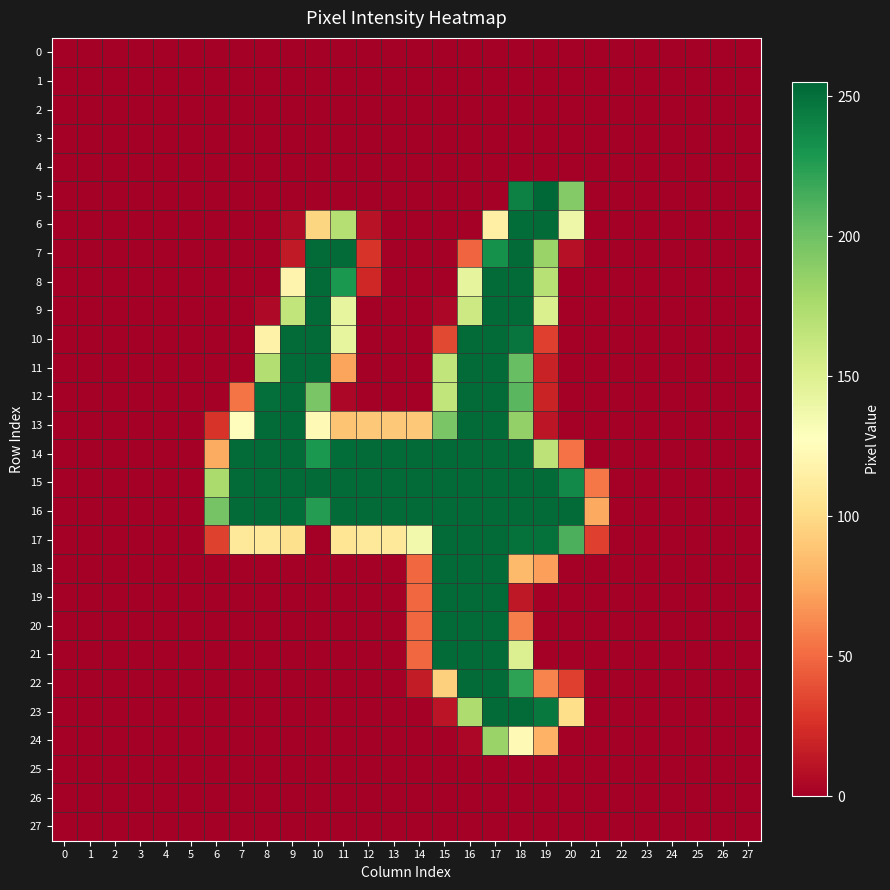

Reading left to right, list all the values displayed in this chart.

0: 0=0	1=0	2=0	3=0	4=0	5=0	6=0	7=0	8=0	9=0	10=0	11=0	12=0	13=0	14=0	15=0	16=0	17=0	18=0	19=0	20=0	21=0	22=0	23=0	24=0	25=0	26=0	27=0
1: 0=0	1=0	2=0	3=0	4=0	5=0	6=0	7=0	8=0	9=0	10=0	11=0	12=0	13=0	14=0	15=0	16=0	17=0	18=0	19=0	20=0	21=0	22=0	23=0	24=0	25=0	26=0	27=0
2: 0=0	1=0	2=0	3=0	4=0	5=0	6=0	7=0	8=0	9=0	10=0	11=0	12=0	13=0	14=0	15=0	16=0	17=0	18=0	19=0	20=0	21=0	22=0	23=0	24=0	25=0	26=0	27=0
3: 0=0	1=0	2=0	3=0	4=0	5=0	6=0	7=0	8=0	9=0	10=0	11=0	12=0	13=0	14=0	15=0	16=0	17=0	18=0	19=0	20=0	21=0	22=0	23=0	24=0	25=0	26=0	27=0
4: 0=0	1=0	2=0	3=0	4=0	5=0	6=0	7=0	8=0	9=0	10=0	11=0	12=0	13=0	14=0	15=0	16=0	17=0	18=0	19=0	20=0	21=0	22=0	23=0	24=0	25=0	26=0	27=0
5: 0=0	1=0	2=0	3=0	4=0	5=0	6=0	7=0	8=0	9=0	10=0	11=0	12=0	13=0	14=0	15=0	16=0	17=0	18=242	19=255	20=192	21=0	22=0	23=0	24=0	25=0	26=0	27=0
6: 0=0	1=0	2=0	3=0	4=0	5=0	6=0	7=0	8=0	9=6	10=97	11=171	12=10	13=0	14=0	15=0	16=0	17=115	18=252	19=253	20=139	21=0	22=0	23=0	24=0	25=0	26=0	27=0
7: 0=0	1=0	2=0	3=0	4=0	5=0	6=0	7=0	8=0	9=14	10=253	11=253	12=27	13=0	14=0	15=0	16=48	17=233	18=253	19=183	20=9	21=0	22=0	23=0	24=0	25=0	26=0	27=0
8: 0=0	1=0	2=0	3=0	4=0	5=0	6=0	7=0	8=0	9=119	10=253	11=229	12=21	13=0	14=0	15=0	16=144	17=253	18=253	19=170	20=0	21=0	22=0	23=0	24=0	25=0	26=0	27=0
9: 0=0	1=0	2=0	3=0	4=0	5=0	6=0	7=0	8=5	9=165	10=253	11=143	12=0	13=0	14=0	15=4	16=159	17=253	18=253	19=152	20=0	21=0	22=0	23=0	24=0	25=0	26=0	27=0
10: 0=0	1=0	2=0	3=0	4=0	5=0	6=0	7=0	8=117	9=253	10=253	11=143	12=0	13=0	14=0	15=36	16=253	17=253	18=248	19=32	20=0	21=0	22=0	23=0	24=0	25=0	26=0	27=0
11: 0=0	1=0	2=0	3=0	4=0	5=0	6=0	7=0	8=172	9=253	10=253	11=73	12=0	13=0	14=0	15=165	16=253	17=253	18=203	19=18	20=0	21=0	22=0	23=0	24=0	25=0	26=0	27=0
12: 0=0	1=0	2=0	3=0	4=0	5=0	6=0	7=54	8=251	9=253	10=196	11=4	12=0	13=0	14=0	15=165	16=253	17=253	18=208	19=19	20=0	21=0	22=0	23=0	24=0	25=0	26=0	27=0
13: 0=0	1=0	2=0	3=0	4=0	5=0	6=27	7=126	8=253	9=253	10=123	11=88	12=90	13=90	14=90	15=196	16=253	17=253	18=186	19=12	20=0	21=0	22=0	23=0	24=0	25=0	26=0	27=0
14: 0=0	1=0	2=0	3=0	4=0	5=0	6=76	7=253	8=253	9=253	10=229	11=252	12=253	13=253	14=253	15=253	16=253	17=253	18=253	19=167	20=53	21=0	22=0	23=0	24=0	25=0	26=0	27=0
15: 0=0	1=0	2=0	3=0	4=0	5=0	6=176	7=253	8=253	9=253	10=253	11=253	12=253	13=253	14=253	15=253	16=253	17=253	18=253	19=253	20=237	21=55	22=0	23=0	24=0	25=0	26=0	27=0
16: 0=0	1=0	2=0	3=0	4=0	5=0	6=198	7=253	8=253	9=252	10=226	11=253	12=253	13=253	14=253	15=253	16=253	17=253	18=253	19=253	20=253	21=75	22=0	23=0	24=0	25=0	26=0	27=0
17: 0=0	1=0	2=0	3=0	4=0	5=0	6=33	7=109	8=109	9=103	10=0	11=107	12=109	13=109	14=136	15=253	16=253	17=253	18=250	19=250	20=213	21=32	22=0	23=0	24=0	25=0	26=0	27=0
18: 0=0	1=0	2=0	3=0	4=0	5=0	6=0	7=0	8=0	9=0	10=0	11=0	12=0	13=0	14=49	15=253	16=253	17=253	18=83	19=71	20=0	21=0	22=0	23=0	24=0	25=0	26=0	27=0
19: 0=0	1=0	2=0	3=0	4=0	5=0	6=0	7=0	8=0	9=0	10=0	11=0	12=0	13=0	14=49	15=253	16=253	17=253	18=13	19=0	20=0	21=0	22=0	23=0	24=0	25=0	26=0	27=0
20: 0=0	1=0	2=0	3=0	4=0	5=0	6=0	7=0	8=0	9=0	10=0	11=0	12=0	13=0	14=49	15=253	16=253	17=253	18=58	19=0	20=0	21=0	22=0	23=0	24=0	25=0	26=0	27=0
21: 0=0	1=0	2=0	3=0	4=0	5=0	6=0	7=0	8=0	9=0	10=0	11=0	12=0	13=0	14=49	15=253	16=253	17=253	18=150	19=0	20=0	21=0	22=0	23=0	24=0	25=0	26=0	27=0
22: 0=0	1=0	2=0	3=0	4=0	5=0	6=0	7=0	8=0	9=0	10=0	11=0	12=0	13=0	14=15	15=94	16=253	17=253	18=223	19=60	20=32	21=0	22=0	23=0	24=0	25=0	26=0	27=0
23: 0=0	1=0	2=0	3=0	4=0	5=0	6=0	7=0	8=0	9=0	10=0	11=0	12=0	13=0	14=0	15=11	16=174	17=253	18=253	19=246	20=102	21=0	22=0	23=0	24=0	25=0	26=0	27=0
24: 0=0	1=0	2=0	3=0	4=0	5=0	6=0	7=0	8=0	9=0	10=0	11=0	12=0	13=0	14=0	15=0	16=4	17=183	18=123	19=79	20=0	21=0	22=0	23=0	24=0	25=0	26=0	27=0
25: 0=0	1=0	2=0	3=0	4=0	5=0	6=0	7=0	8=0	9=0	10=0	11=0	12=0	13=0	14=0	15=0	16=0	17=0	18=0	19=0	20=0	21=0	22=0	23=0	24=0	25=0	26=0	27=0
26: 0=0	1=0	2=0	3=0	4=0	5=0	6=0	7=0	8=0	9=0	10=0	11=0	12=0	13=0	14=0	15=0	16=0	17=0	18=0	19=0	20=0	21=0	22=0	23=0	24=0	25=0	26=0	27=0
27: 0=0	1=0	2=0	3=0	4=0	5=0	6=0	7=0	8=0	9=0	10=0	11=0	12=0	13=0	14=0	15=0	16=0	17=0	18=0	19=0	20=0	21=0	22=0	23=0	24=0	25=0	26=0	27=0